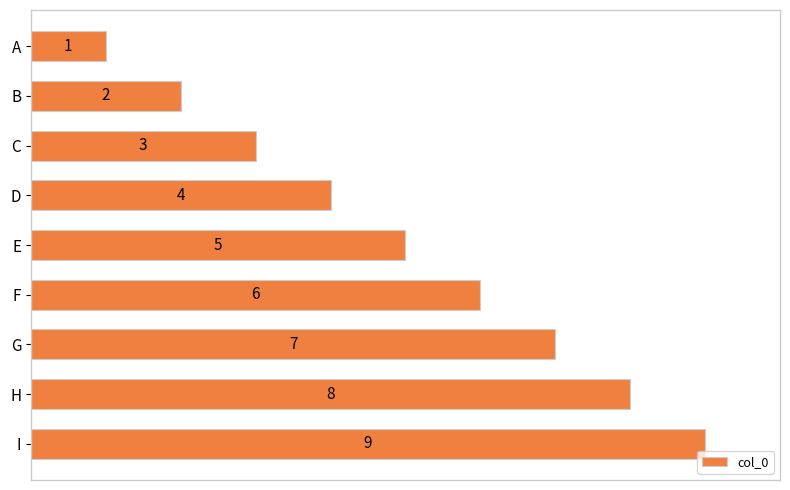

What is the maximum value shown in the chart?

9